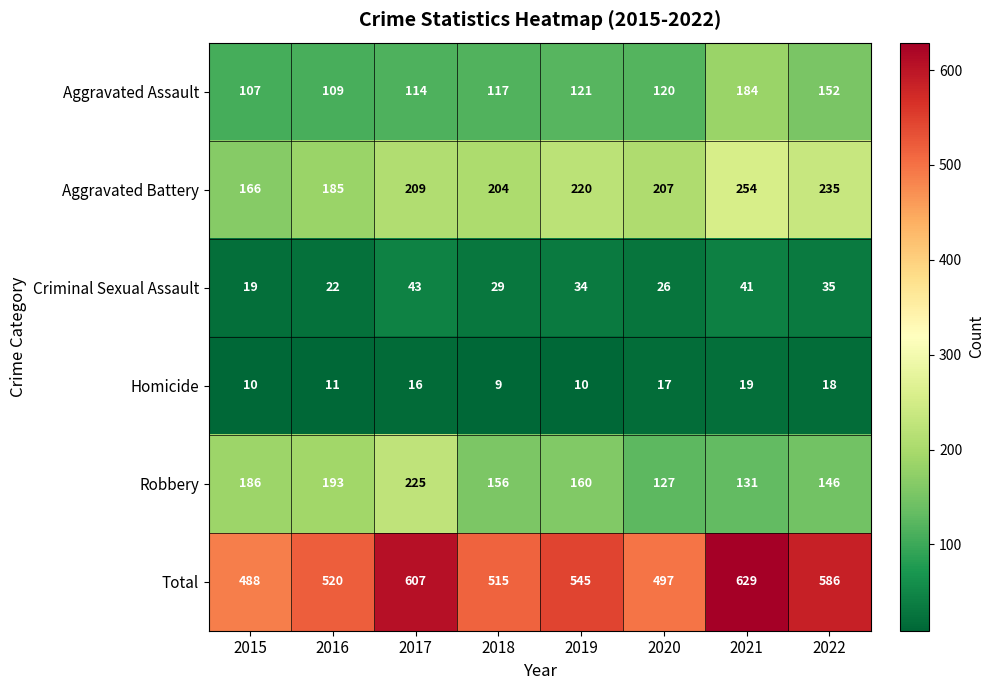

What is the total value across all series at 2019?

1090